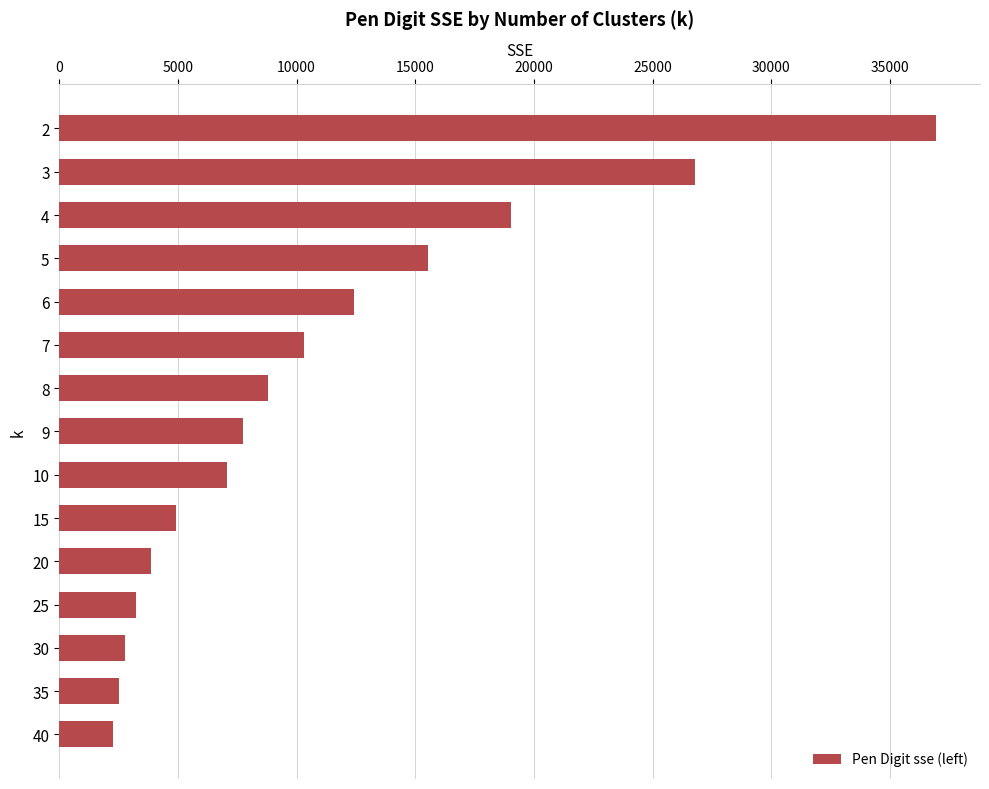

Reading top to bottom, what are all the values shown in this chart?

2=36946.6	3=26766.6	4=19033.7	5=15521.0	6=12418.4	7=10302.2	8=8793.4	9=7742.4	10=7077.9	15=4932.0	20=3844.6	25=3233.8	30=2754.2	35=2497.5	40=2269.6